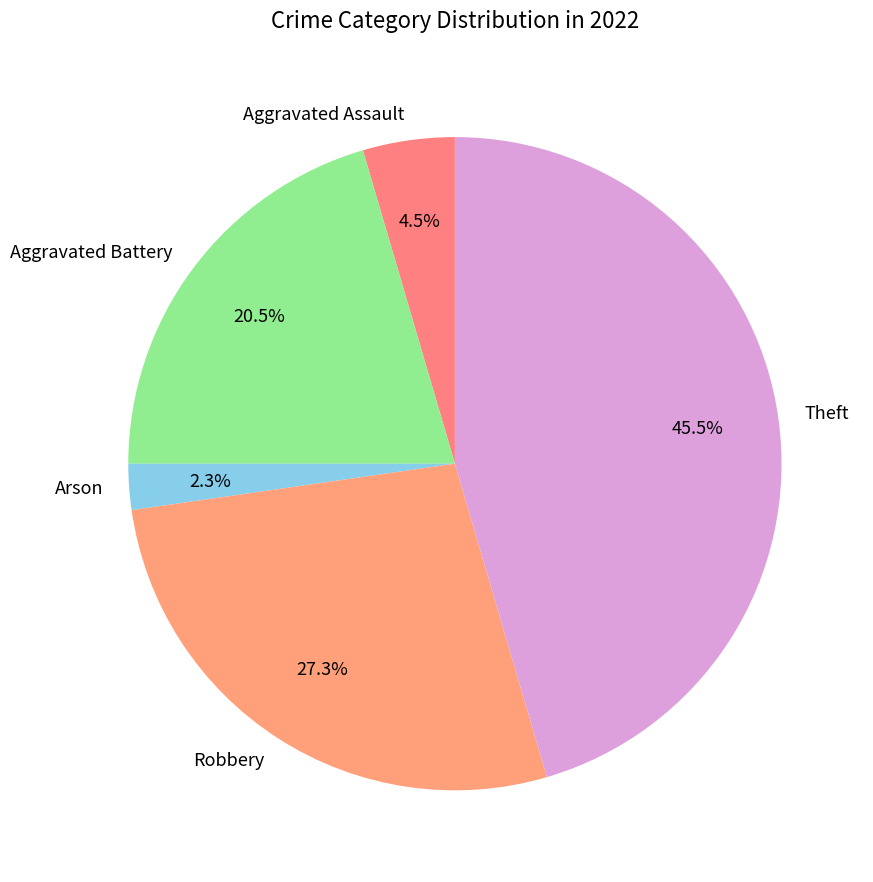

To the nearest percent, what is the average slice percentage?

20%